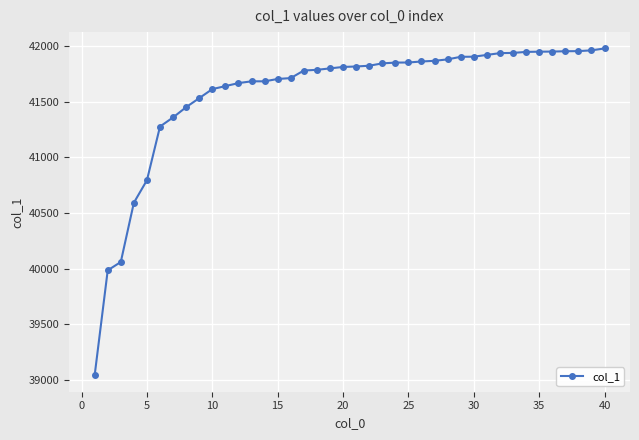

What is the greatest value displayed?

41977